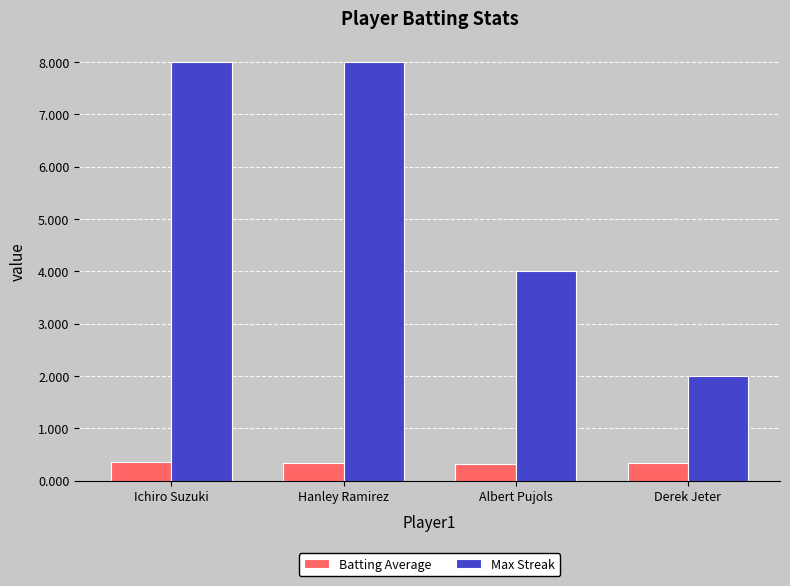

The Max Streak series shows 4.0 at Albert Pujols. True or false?

True